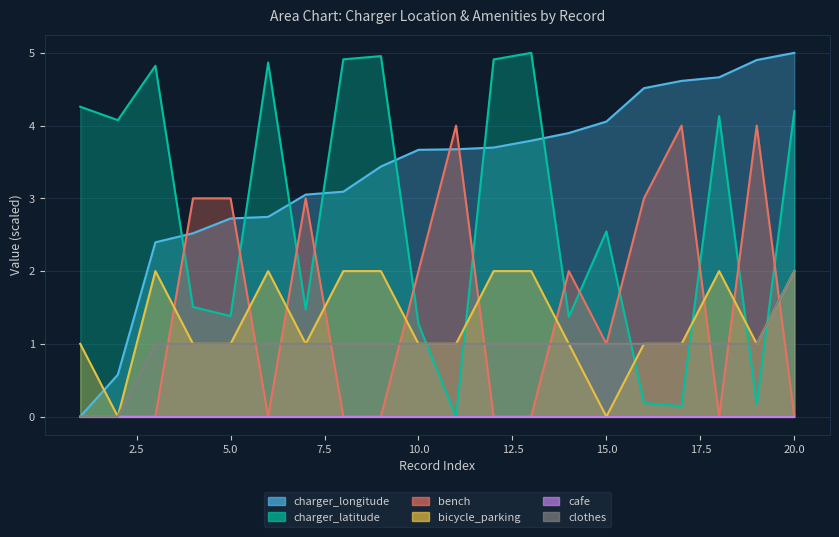

What is the total value across all series at 11?

9.7